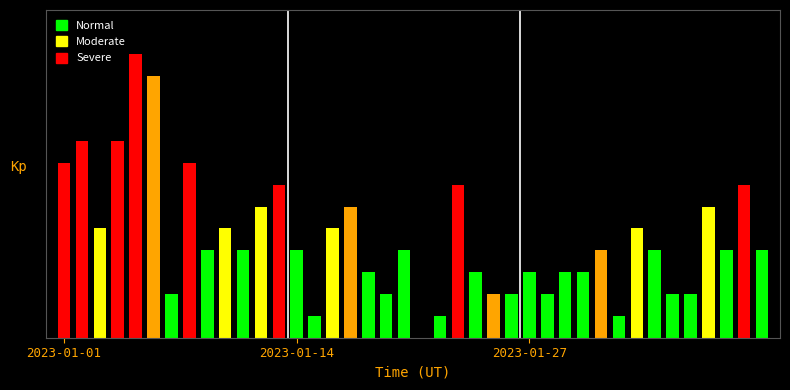

At which label does the data first exceed 4?

2023-01-01